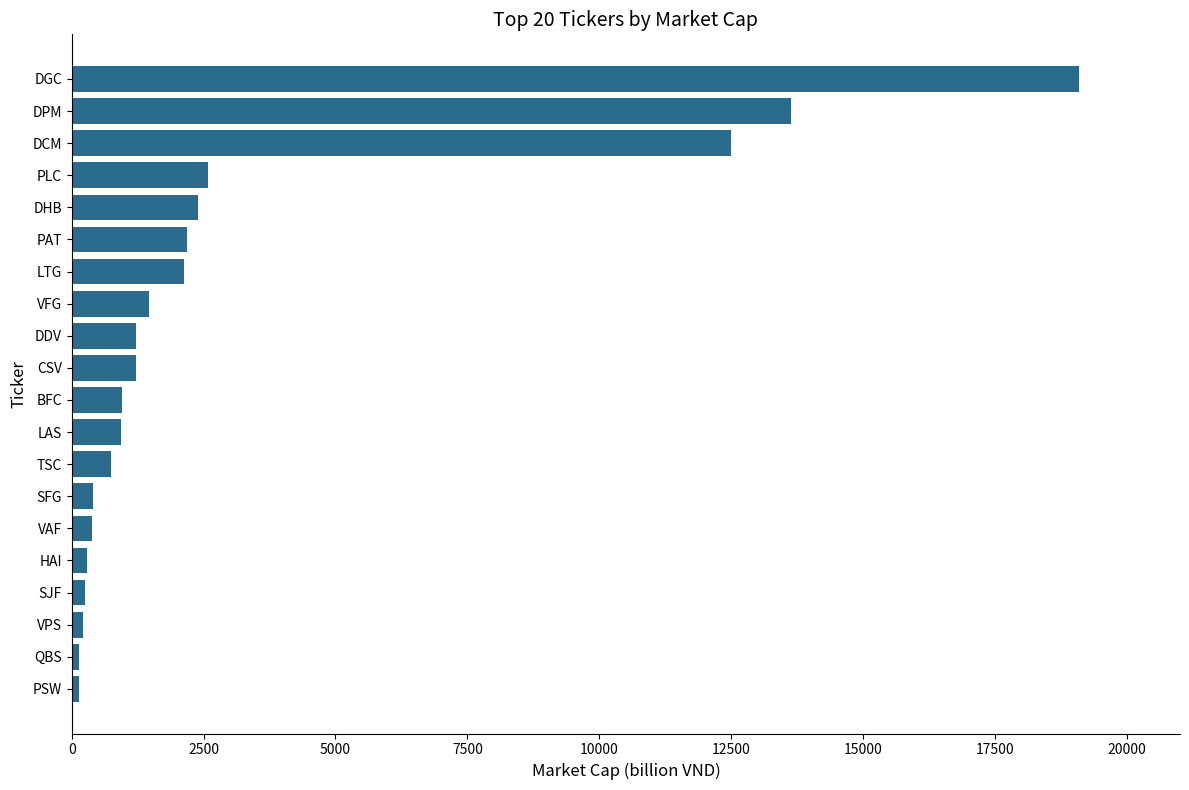

At which category does the chart reach its peak across all series?

DGC